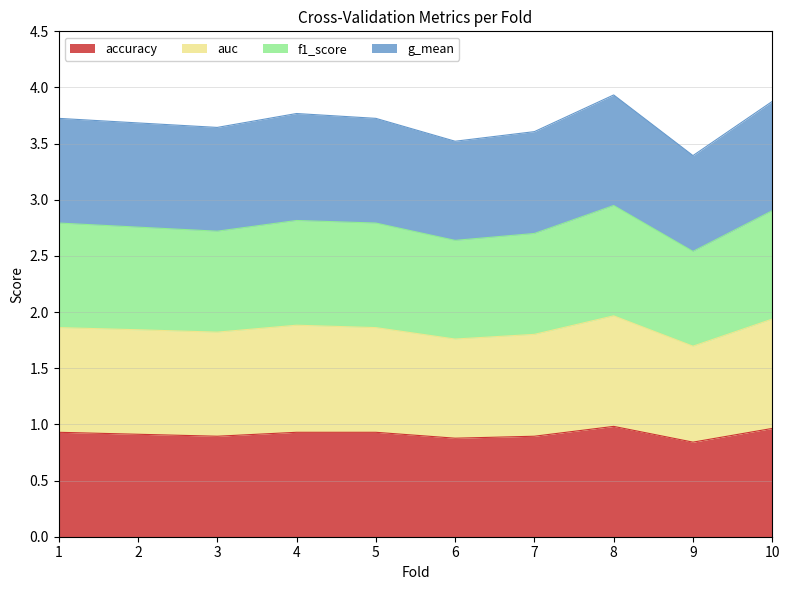

Which label corresponds to the largest value in the chart?

8